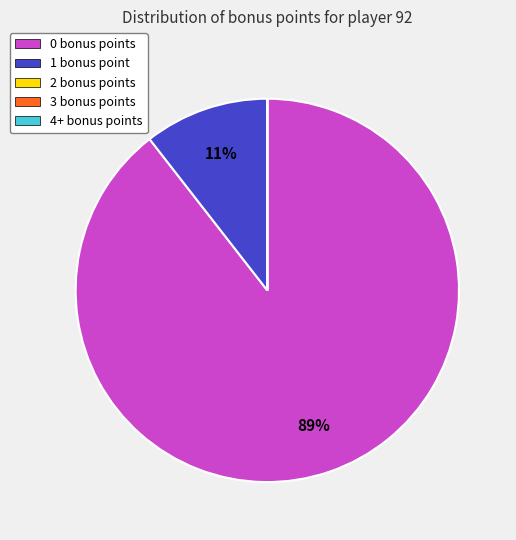

Does any single category account for the majority?

Yes